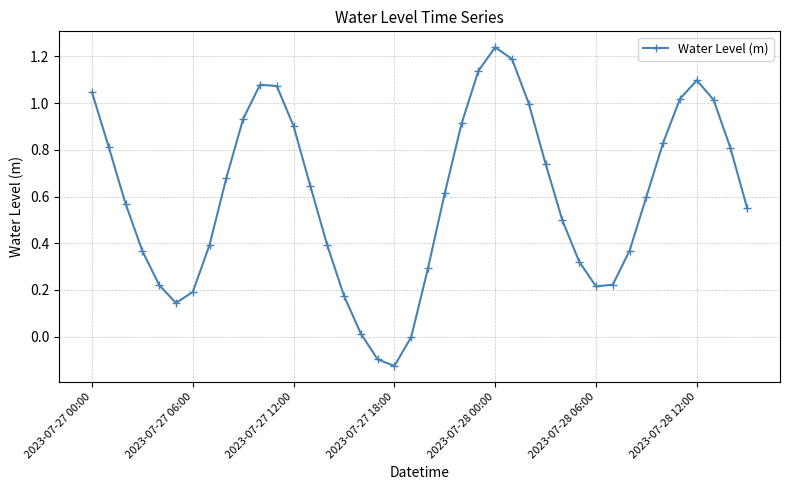

How many points are lower than both their immediate neighbors (excluding endpoints)?

3